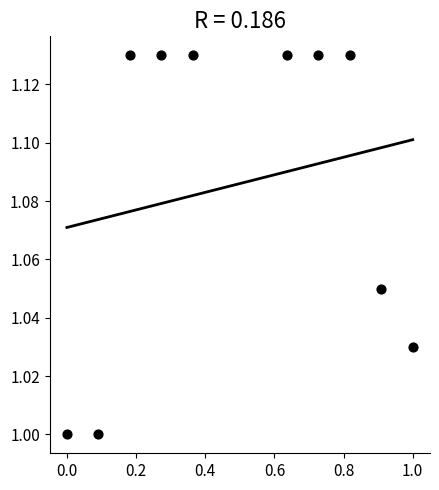

What is the average X value?

0.5